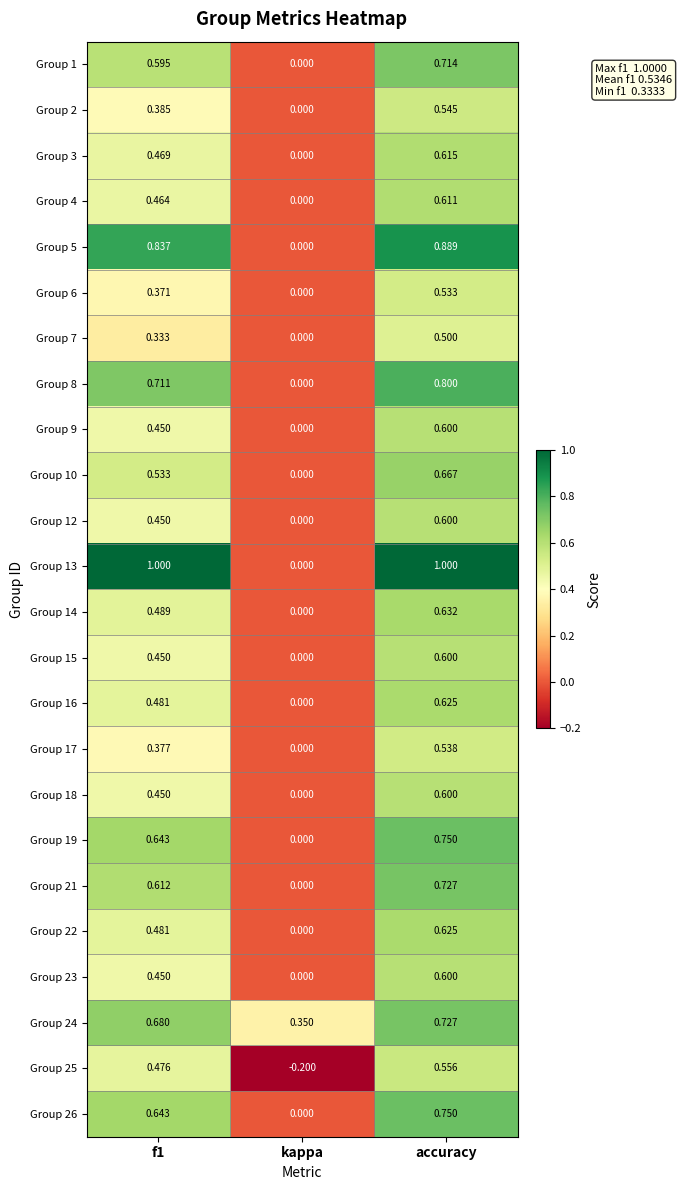

At which label is Group 1 closest to 0?

kappa